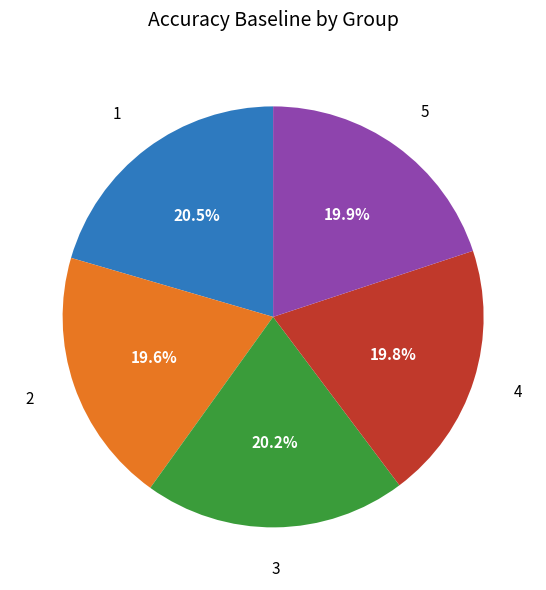

Is it true that 4 is 32% of the pie?

False